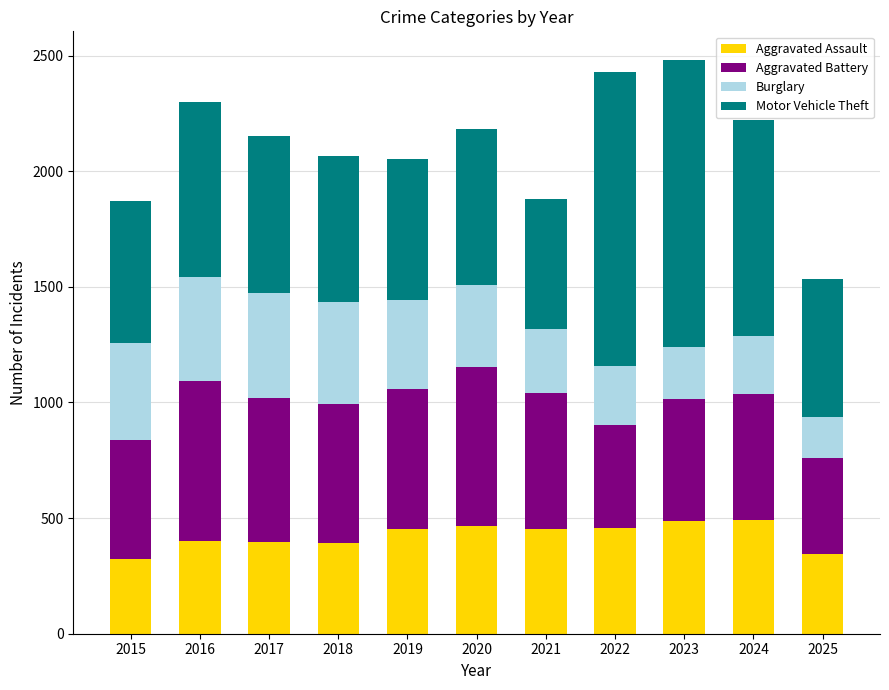

True or false: Aggravated Assault has a value of 458 at 2022.

True